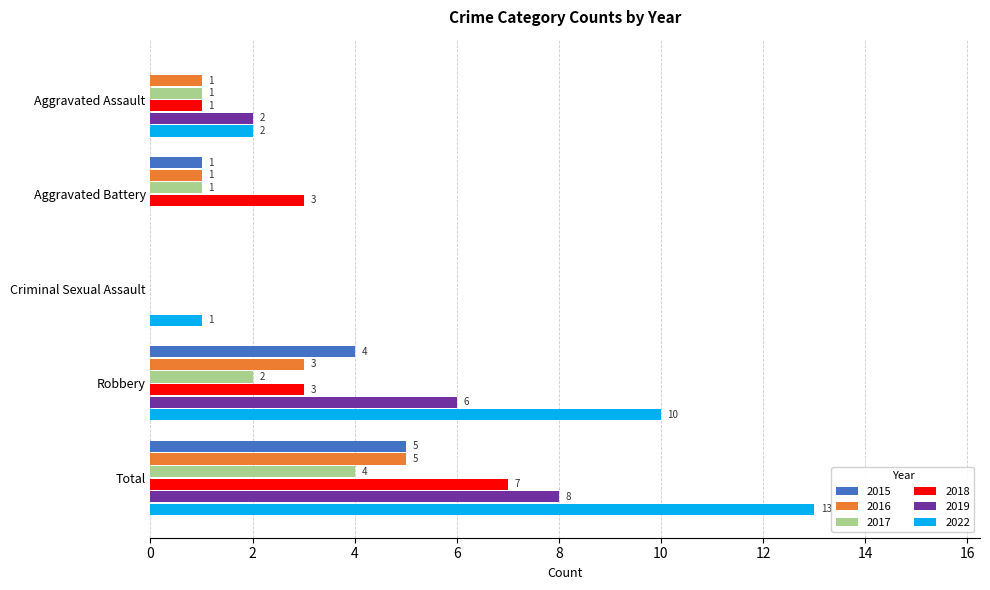

What is the sum of all 2015 values?

10